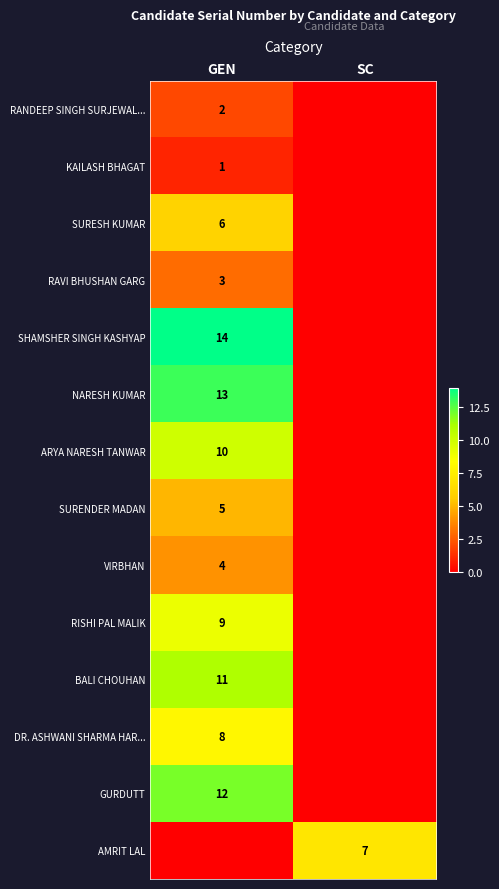

True or false: SURENDER MADAN has a value of 5 at GEN.

True